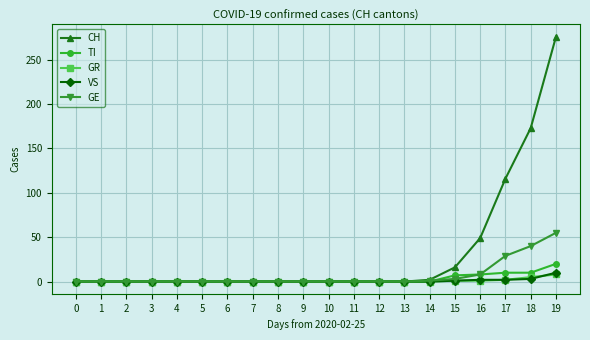

What is the difference between the maximum and minimum values in the TI series?

20